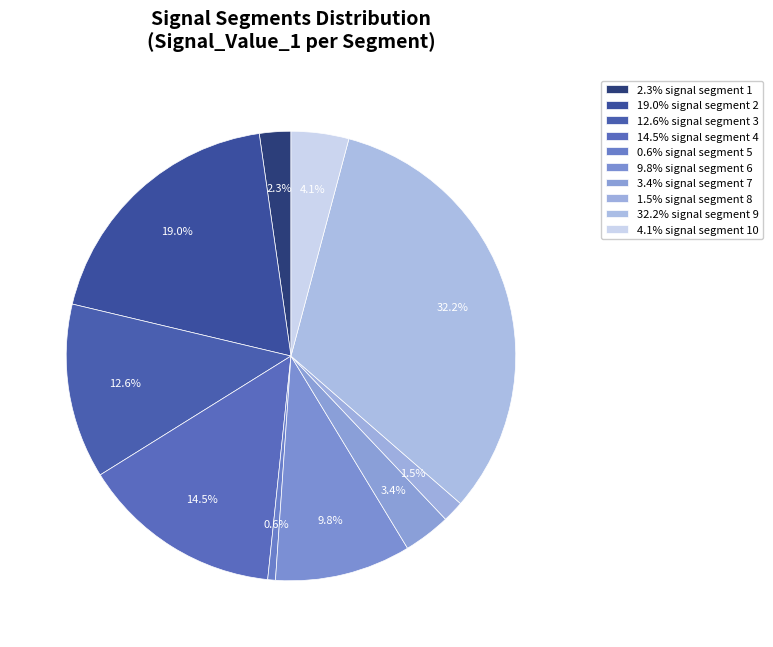

How many segments does this pie chart have?

10